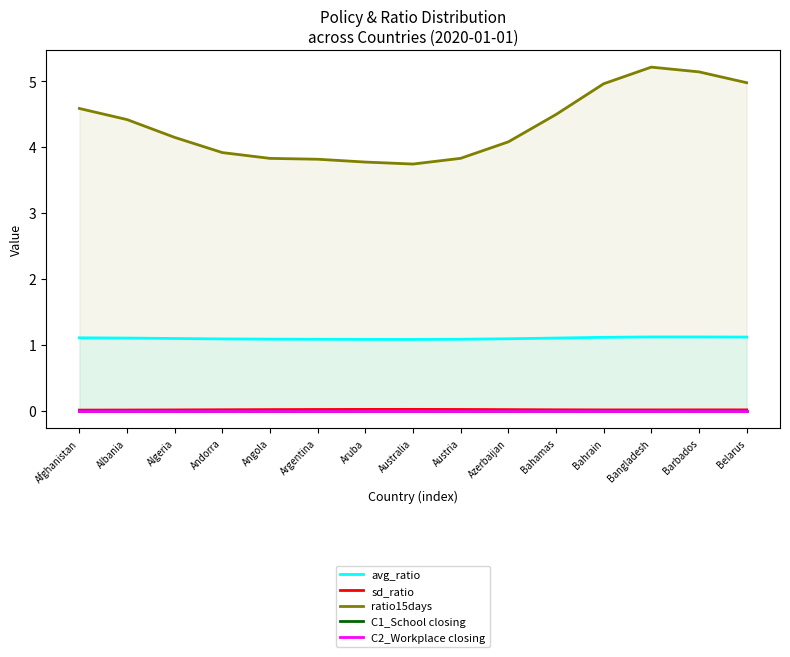

True or false: avg_ratio and sd_ratio intersect in this chart.

False